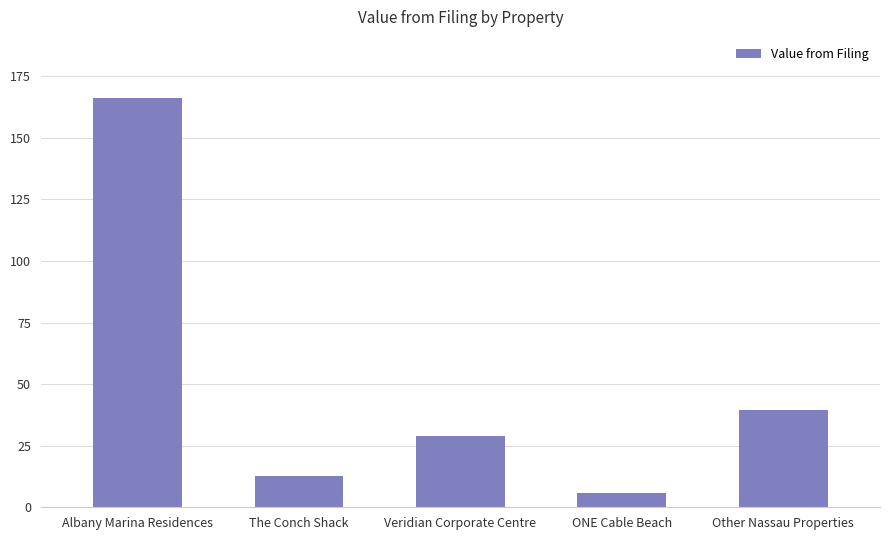

At which label does the data first exceed 28?

Albany Marina Residences